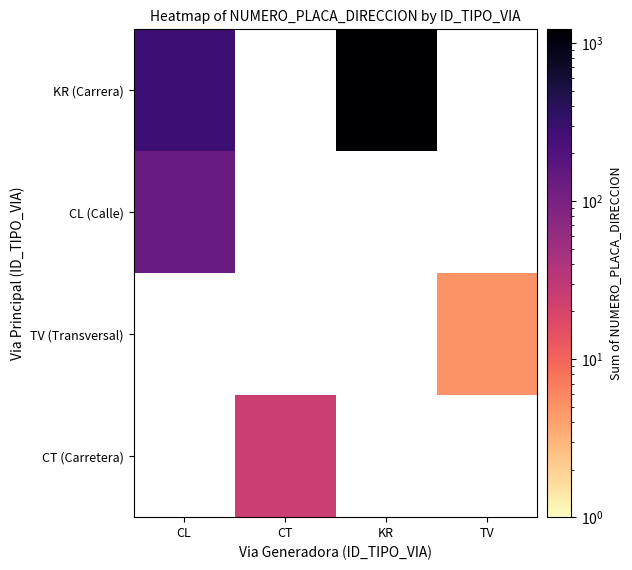

At CL, list the series in order from largest to smallest.

KR (Carrera), CL (Calle), TV (Transversal), CT (Carretera)